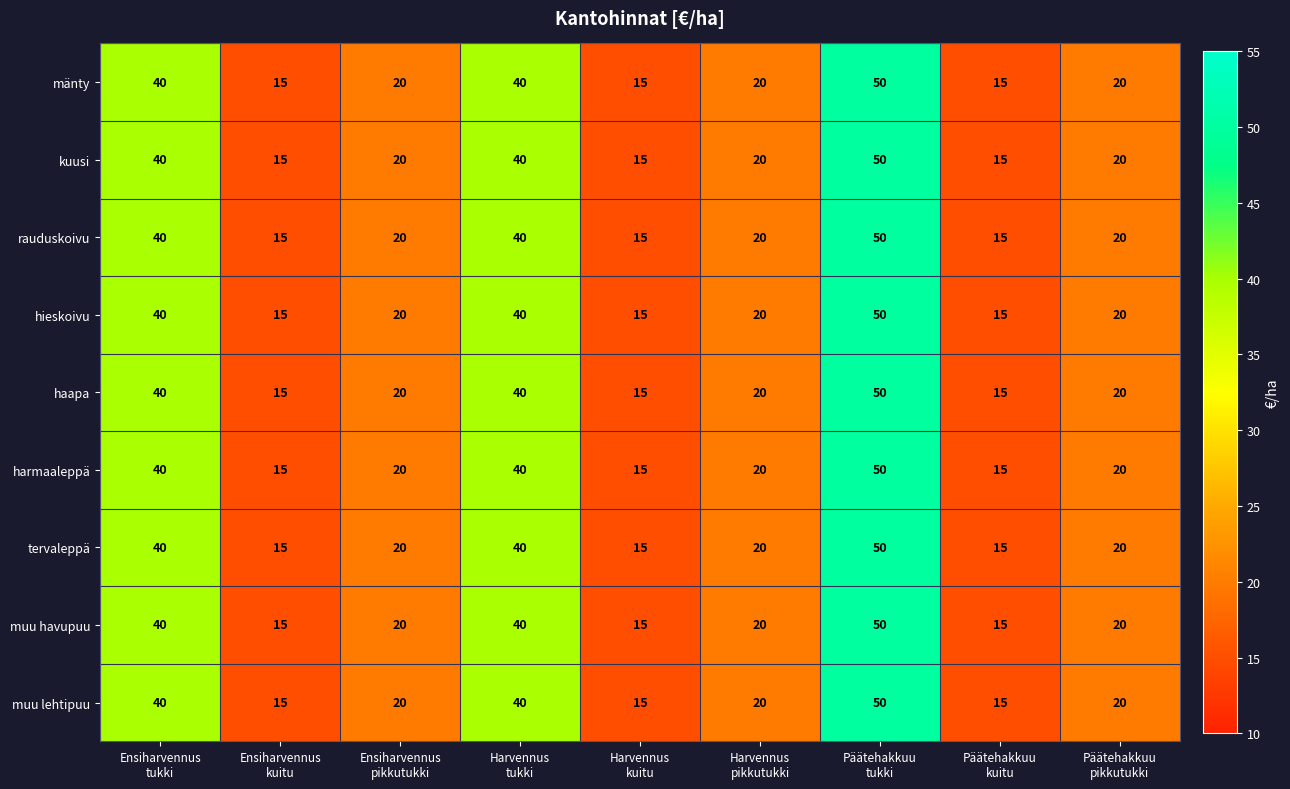

At how many categories does at least one series exceed 38?

3